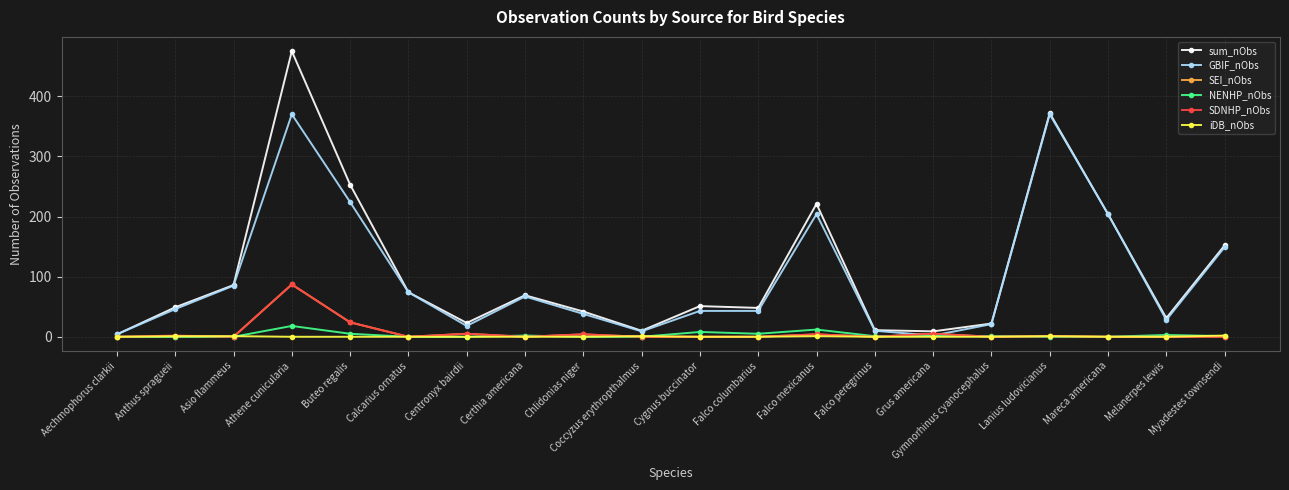

Which series has the widest spread of values?

sum_nObs